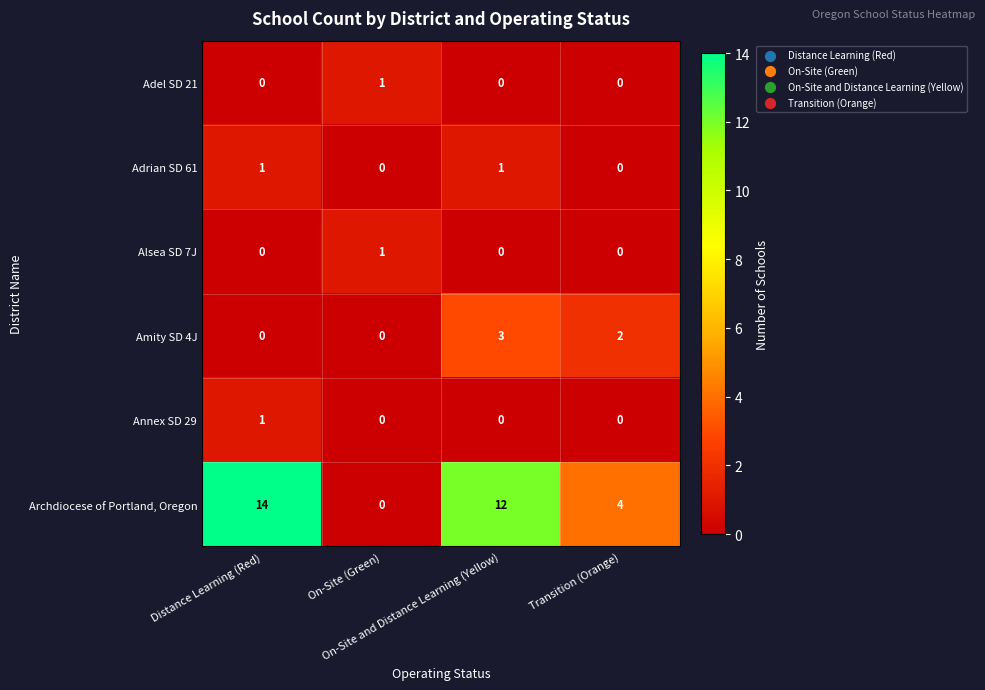

Which series has the largest total across all categories?

Archdiocese of Portland, Oregon